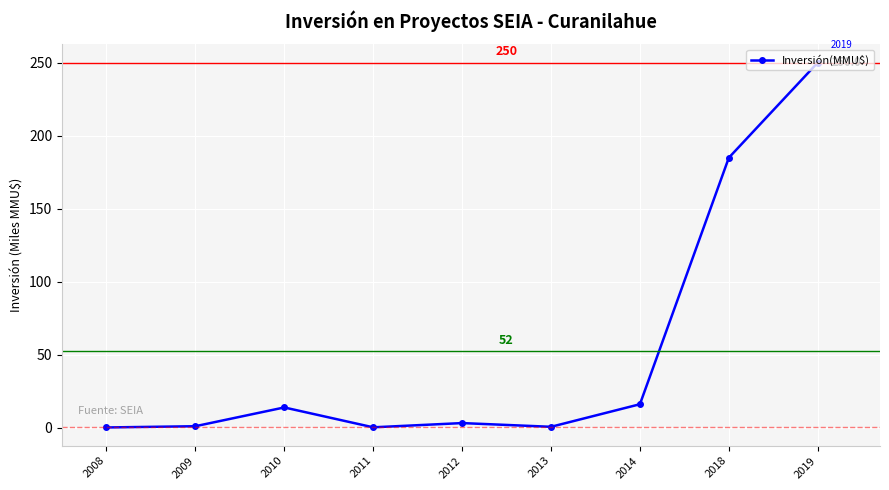

At which category does the chart reach its peak across all series?

2019